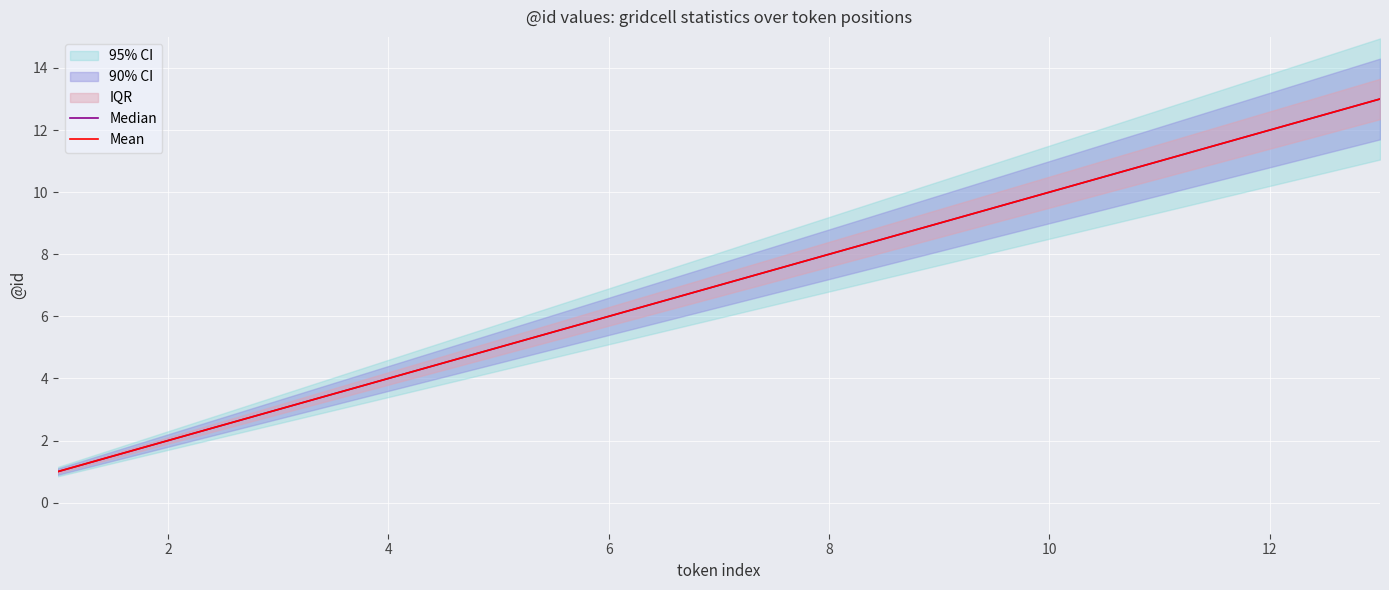

Does the chart display data point markers on the line(s)?

No